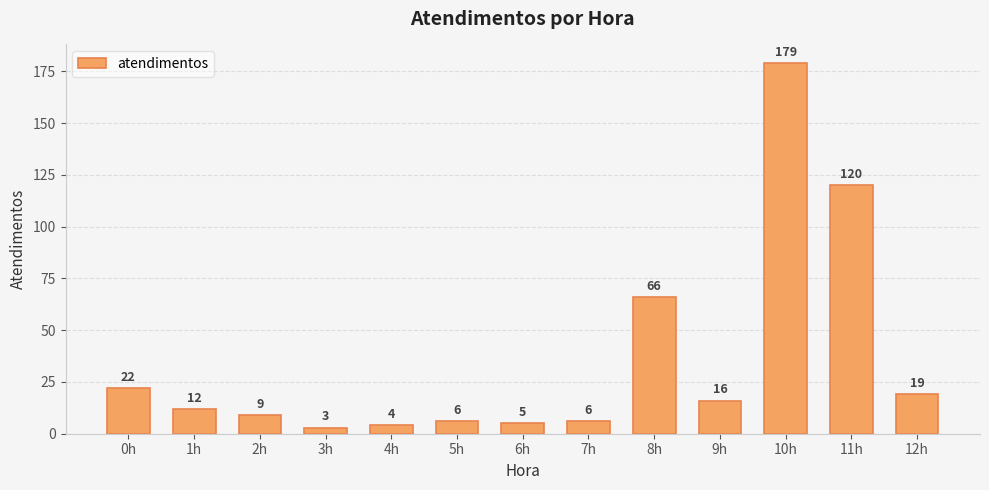

What is the change in value from 0h to 4h?

-18